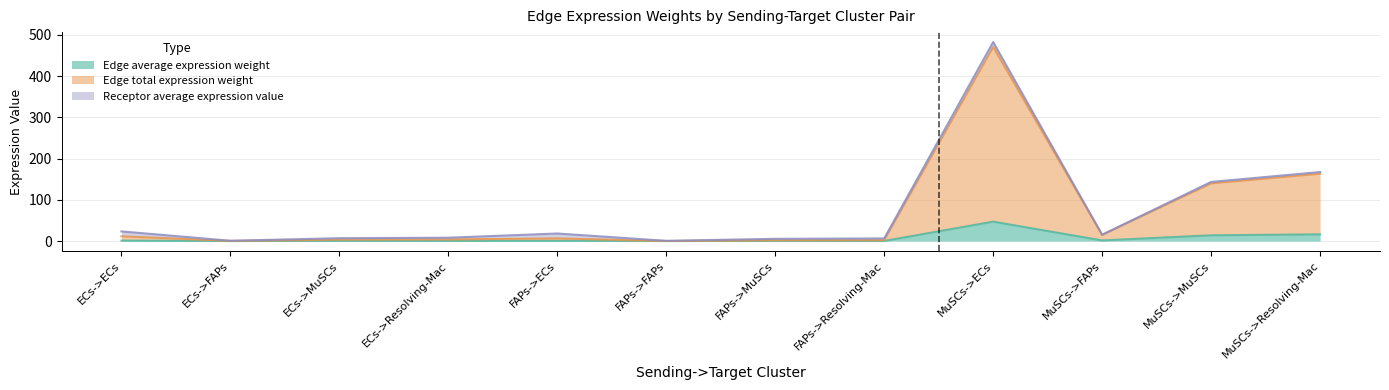

What is the label of the 9th point from the right?

ECs->Resolving-Mac